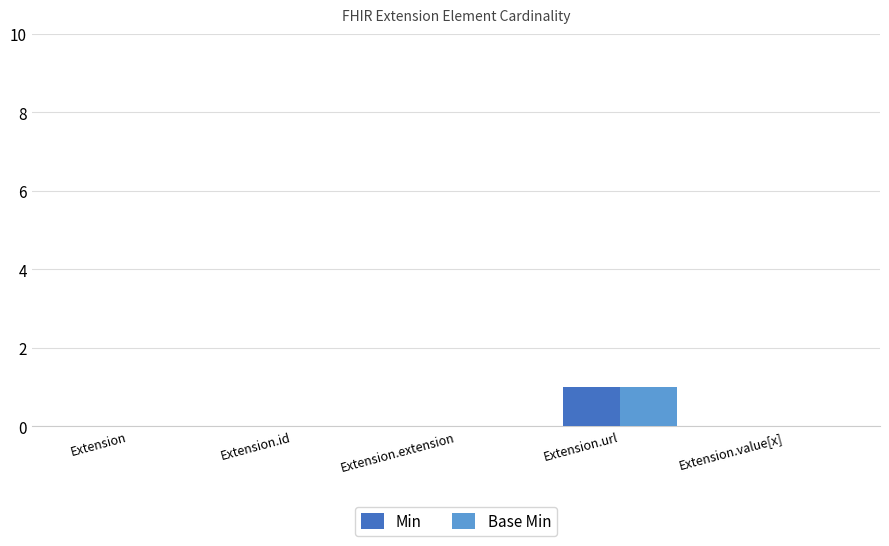

Reading left to right, list all the values displayed in this chart.

Min: 0	0	0	1	0
Base Min: 0	0	0	1	0